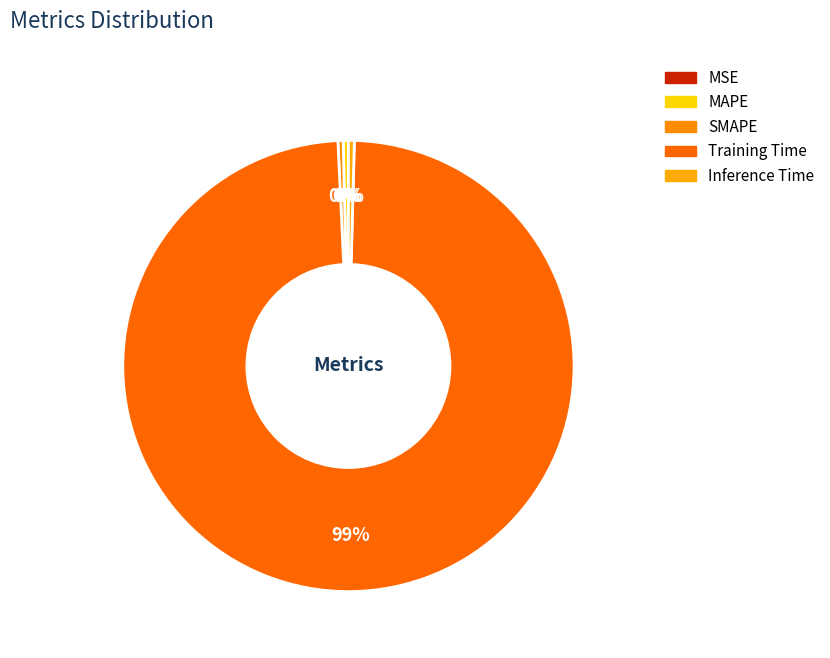

To the nearest percent, what is the difference between the largest and smallest slice percentages?

99%